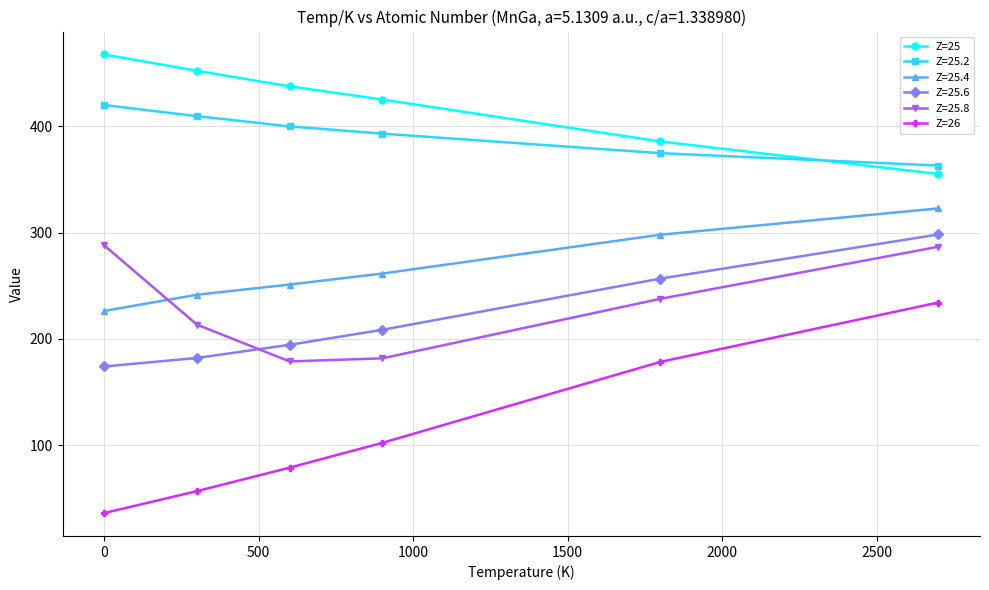

What is the sum of all Z=25 values?

2523.9